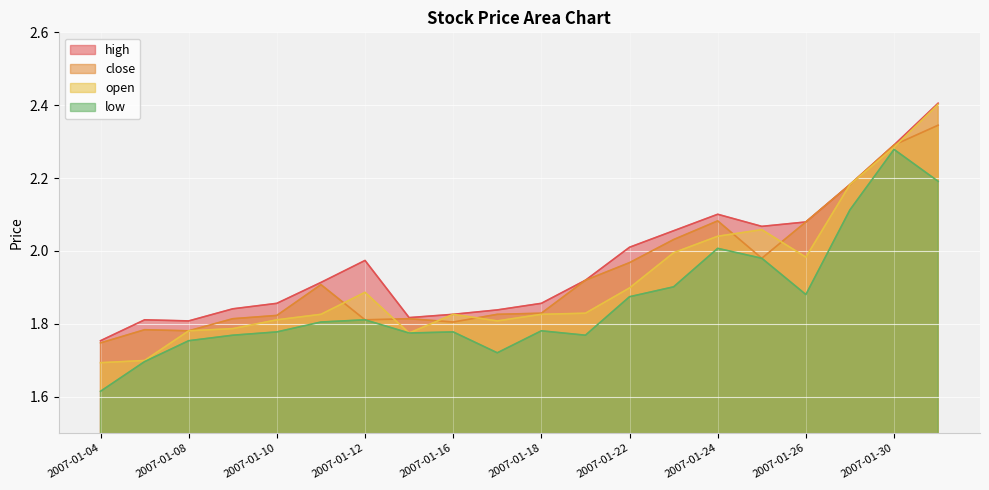

Reading right to left, extract all data points from this chart.

high: 2.4	2.3	2.2	2.1	2.1	2.1	2.1	2.0	1.9	1.9	1.8	1.8	1.8	2.0	1.9	1.9	1.8	1.8	1.8	1.8
close: 2.3	2.3	2.2	2.1	2.0	2.1	2.0	2.0	1.9	1.8	1.8	1.8	1.8	1.8	1.9	1.8	1.8	1.8	1.8	1.7
open: 2.4	2.3	2.2	2.0	2.1	2.0	2.0	1.9	1.8	1.8	1.8	1.8	1.8	1.9	1.8	1.8	1.8	1.8	1.7	1.7
low: 2.2	2.3	2.1	1.9	2.0	2.0	1.9	1.9	1.8	1.8	1.7	1.8	1.8	1.8	1.8	1.8	1.8	1.8	1.7	1.6